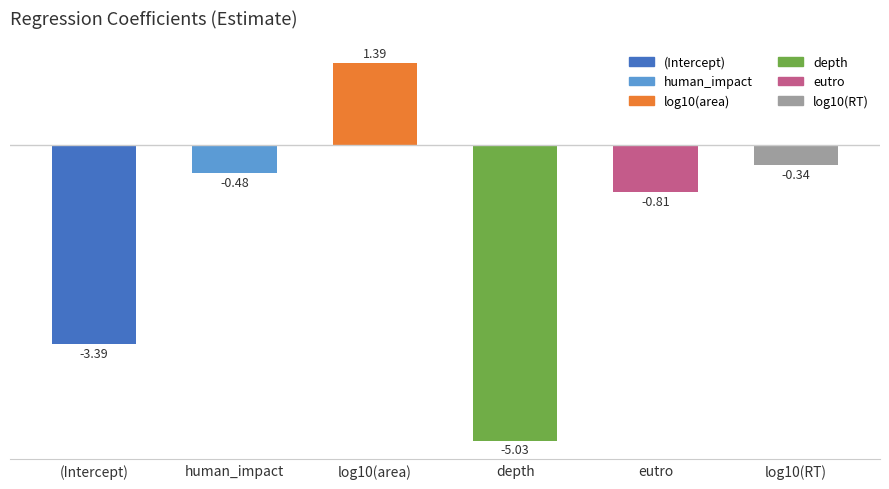

What is the sum of all values?

-8.7